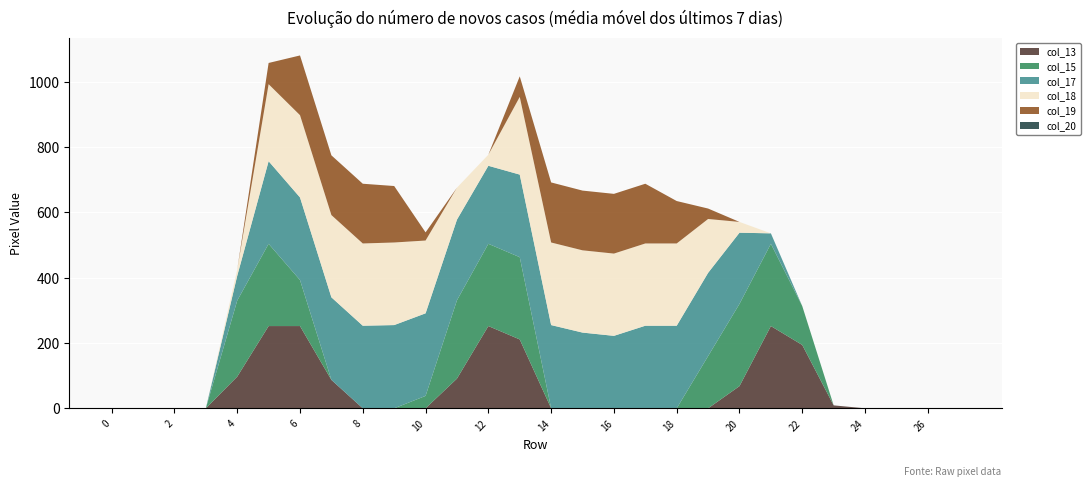

Reading left to right, transcribe all the data shown in this chart.

col_13: 0	0	0	0	97	252	252	87	0	0	0	91	252	211	0	0	0	0	0	0	68	252	194	9	0	0	0	0
col_15: 0	0	0	0	233	252	141	0	0	0	38	240	252	252	0	0	0	0	0	160	252	252	119	0	0	0	0	0
col_17: 0	0	0	0	76	253	253	253	253	255	253	247	239	253	255	232	222	253	253	255	218	32	0	0	0	0	0	0
col_18: 0	0	0	0	19	236	252	252	252	253	223	98	34	238	253	252	252	252	252	165	33	0	0	0	0	0	0	0
col_19: 0	0	0	0	0	65	183	183	183	173	25	0	0	63	184	183	183	183	130	32	0	0	0	0	0	0	0	0
col_20: 0	0	0	0	0	0	0	0	0	0	0	0	0	0	0	0	0	0	0	0	0	0	0	0	0	0	0	0